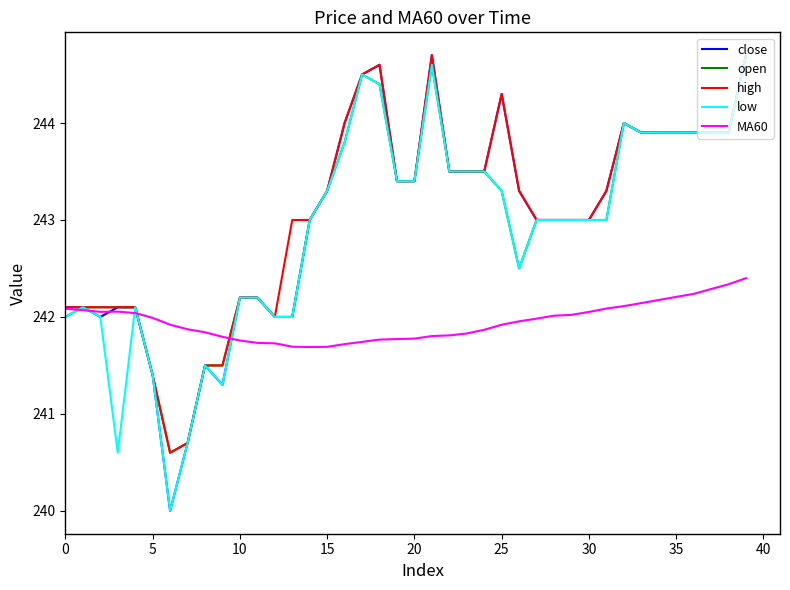

What is the greatest value displayed?

244.7